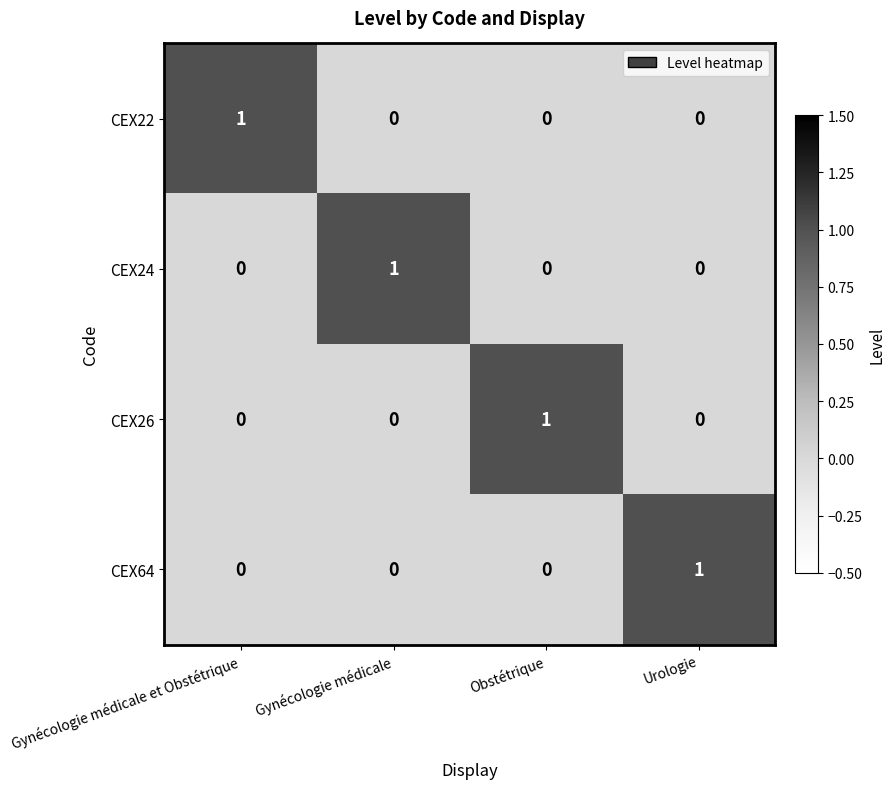

What is the greatest value displayed?

1